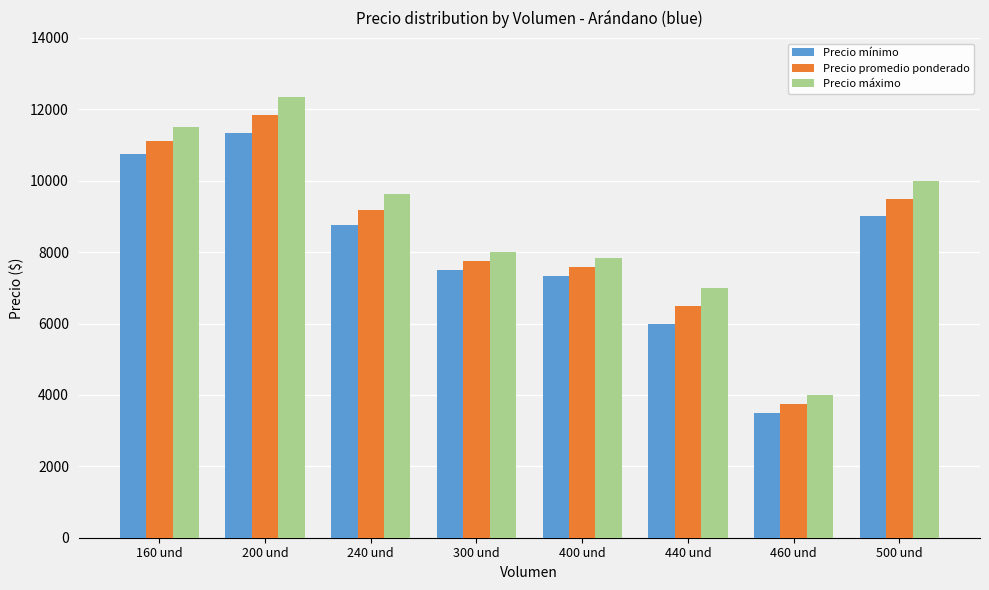

What is the difference between the maximum and minimum values in the Precio máximo series?

8333